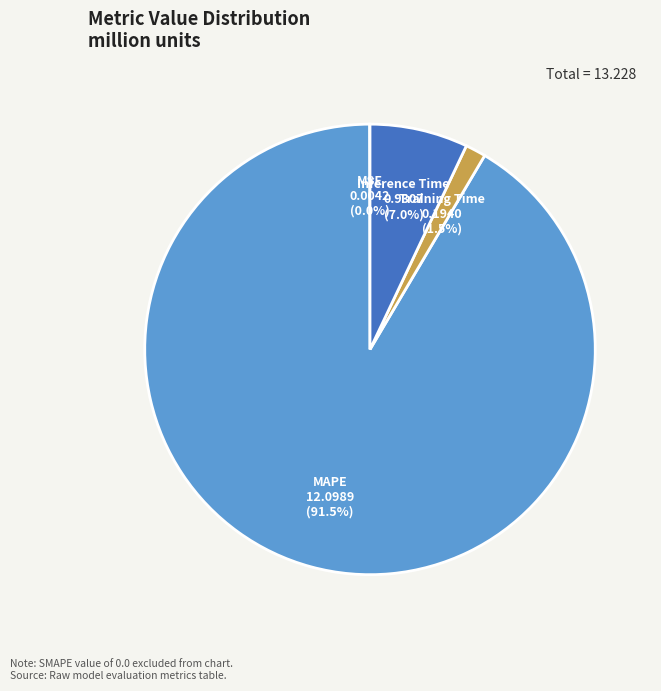

Which category has the biggest portion of the pie?

MAPE